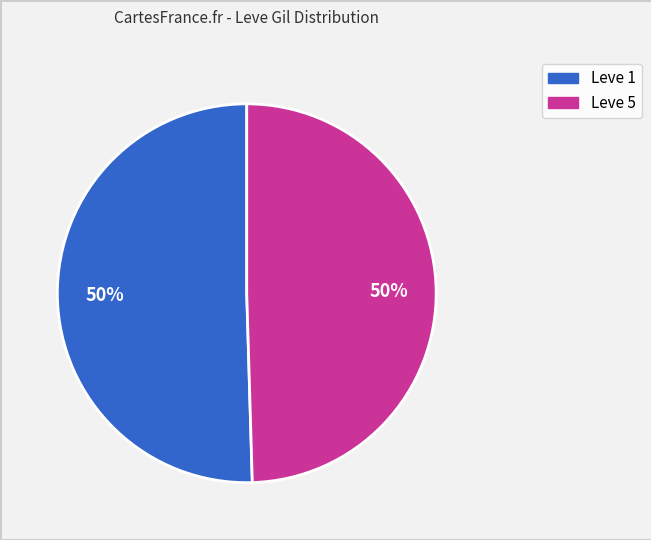

To the nearest percent, what is the average slice percentage?

50%